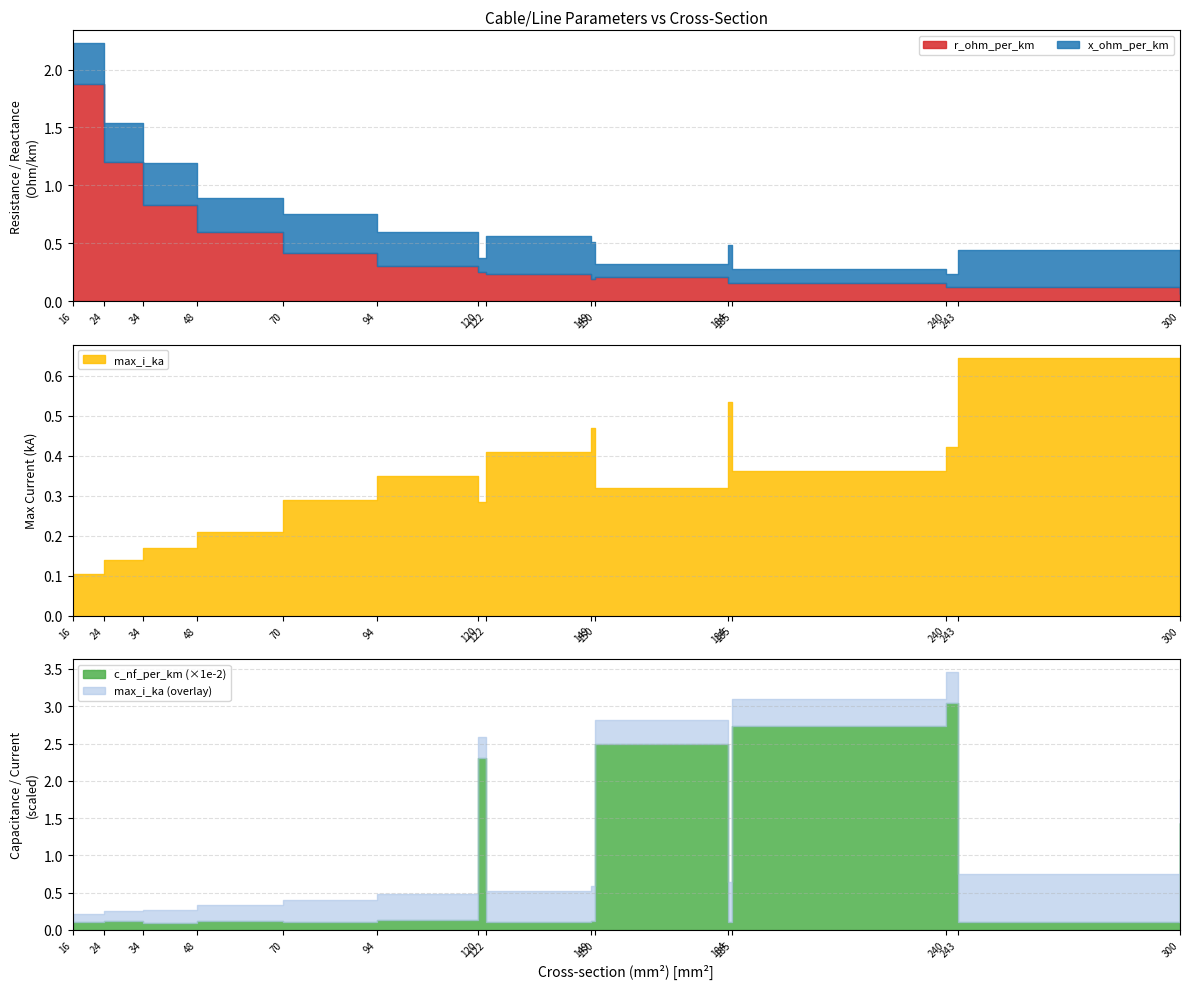

True or false: c_nf_per_km has a value of 4.5 at 243.

False